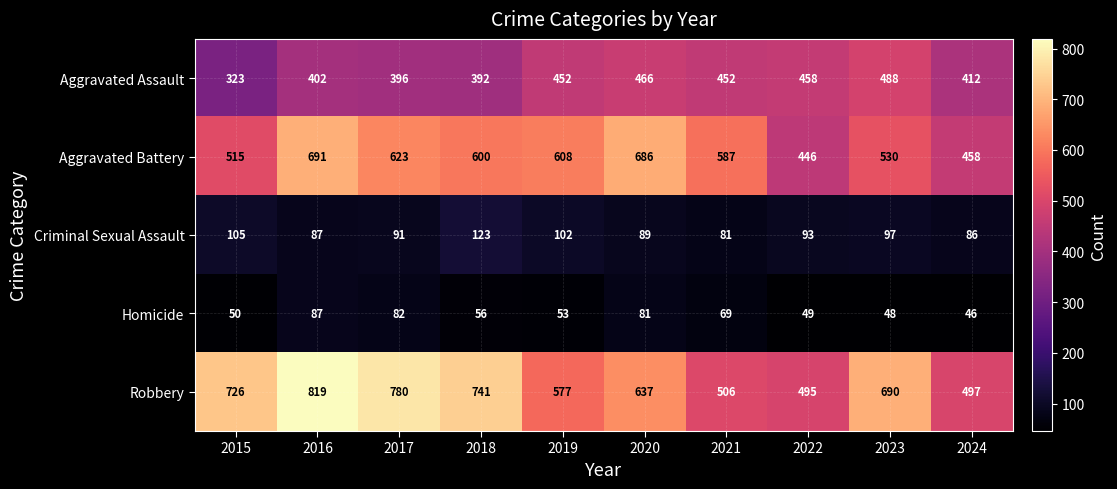

Between 2017 and 2023, which series saw the biggest shift?

Aggravated Battery